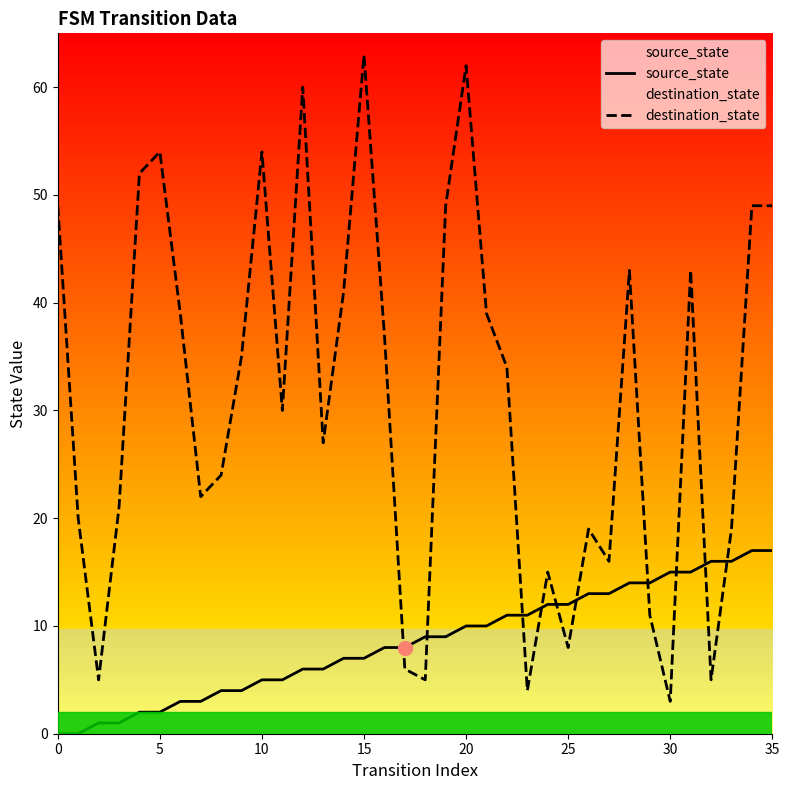

What is the spread (max minus min) of values at 32?

11